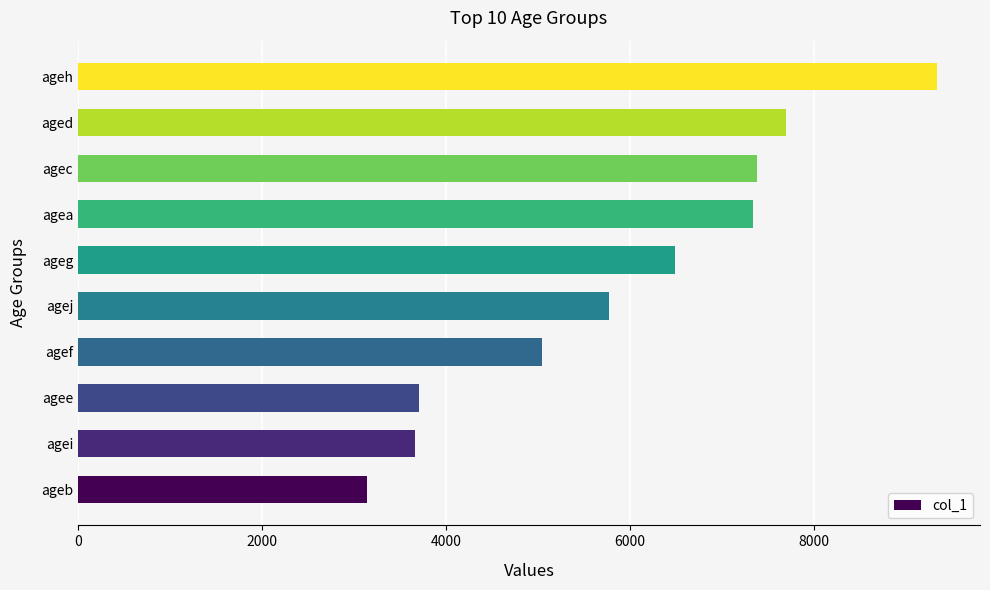

What is the sum of all values?

59559